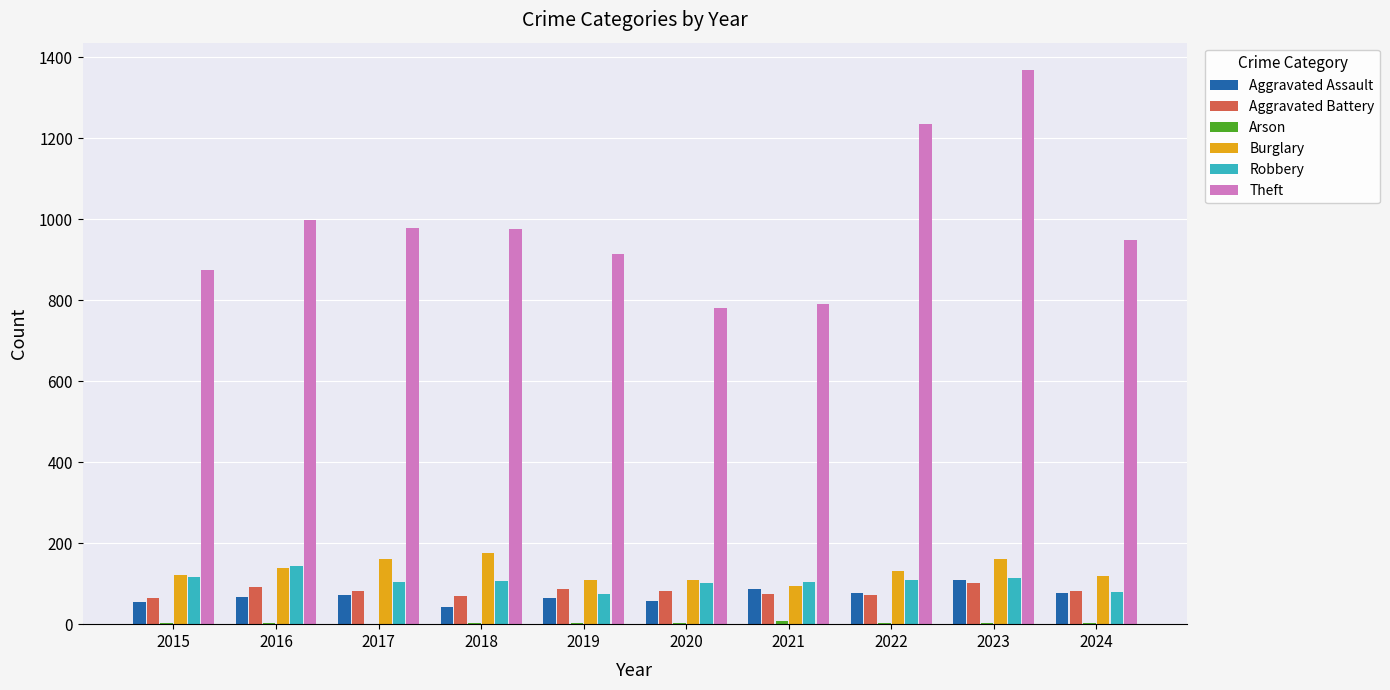

Count the number of categories in the chart.

10